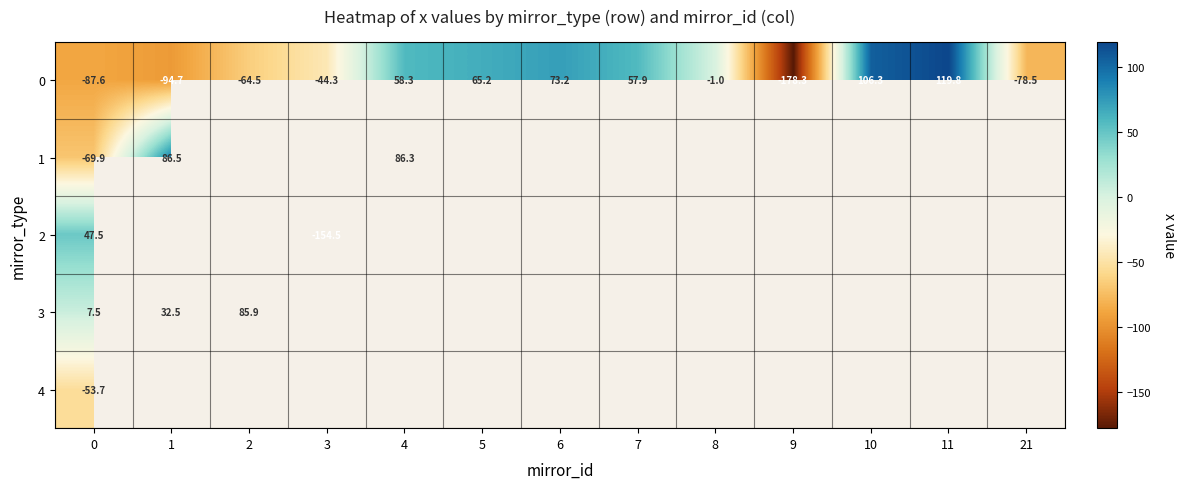

Which label corresponds to the smallest value in the chart?

9